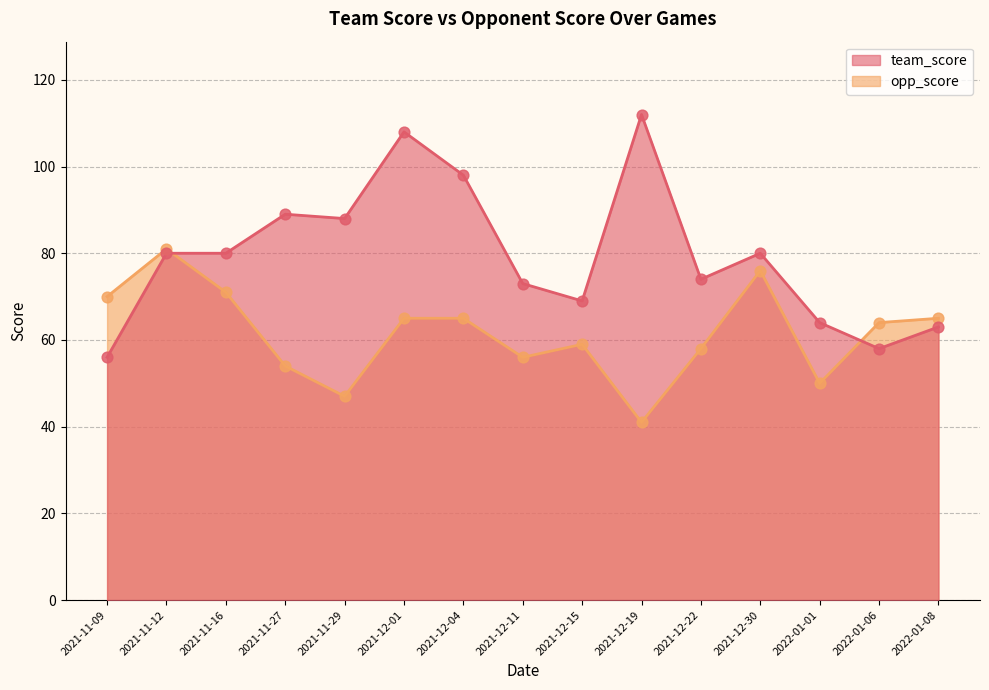

Is the value of team_score at 2021-11-09 greater than the value of opp_score at 2021-12-04?

No